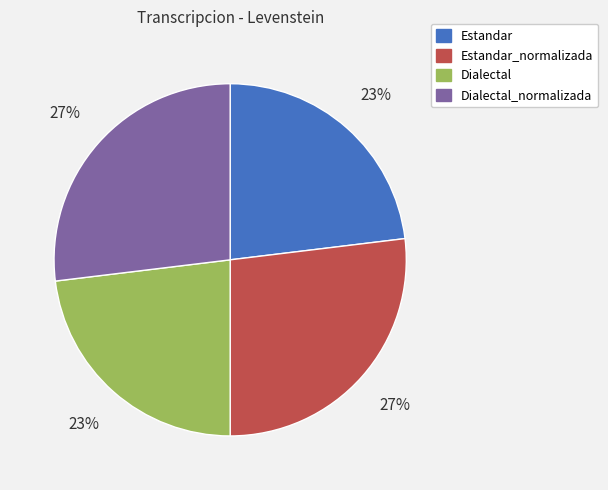

The Dialectal slice represents 23% of the pie. True or false?

True